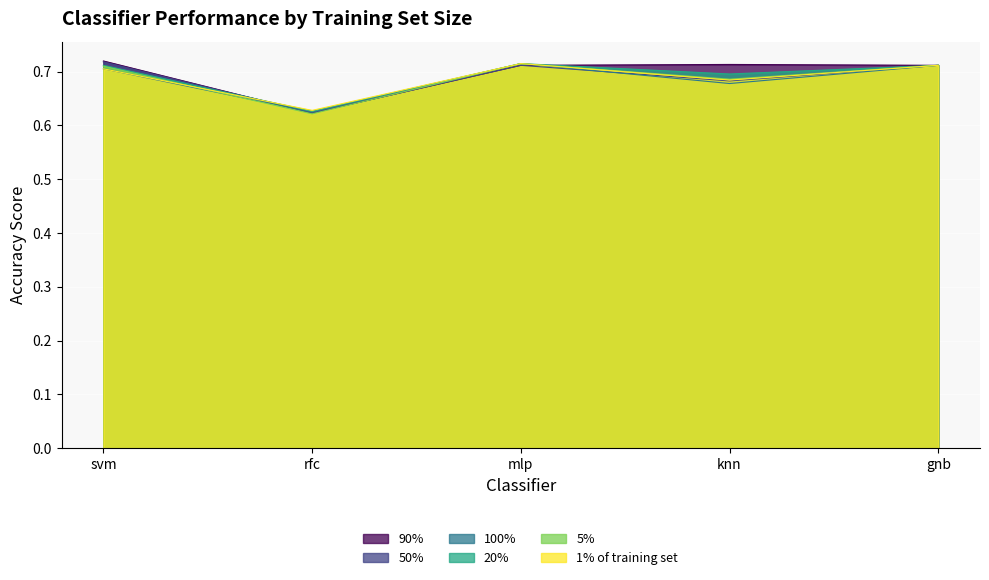

How many lines are shown in the chart?

6